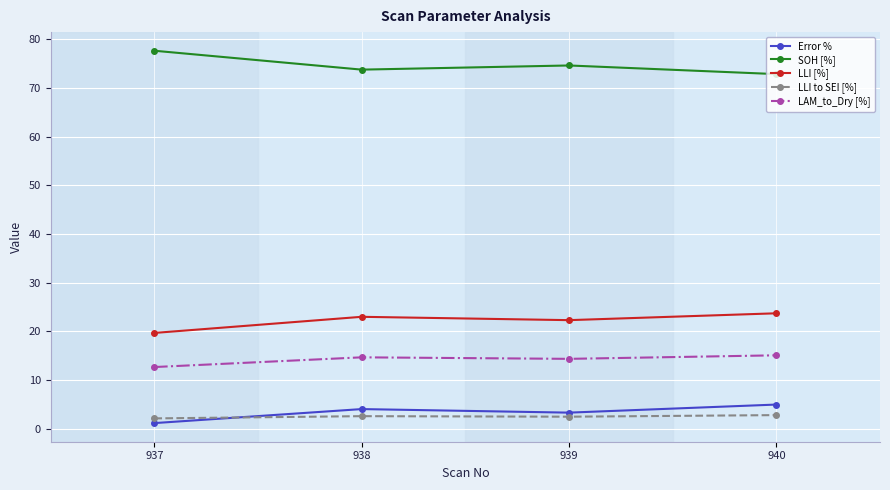

Where is the first local minimum for LLI [%]?

939